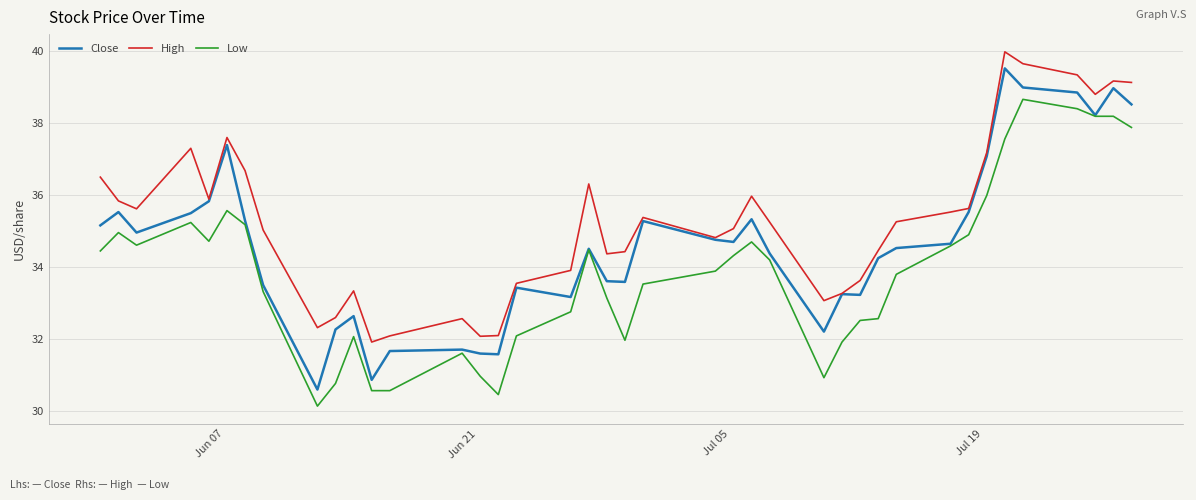

What is the minimum value shown in the chart?

30.1